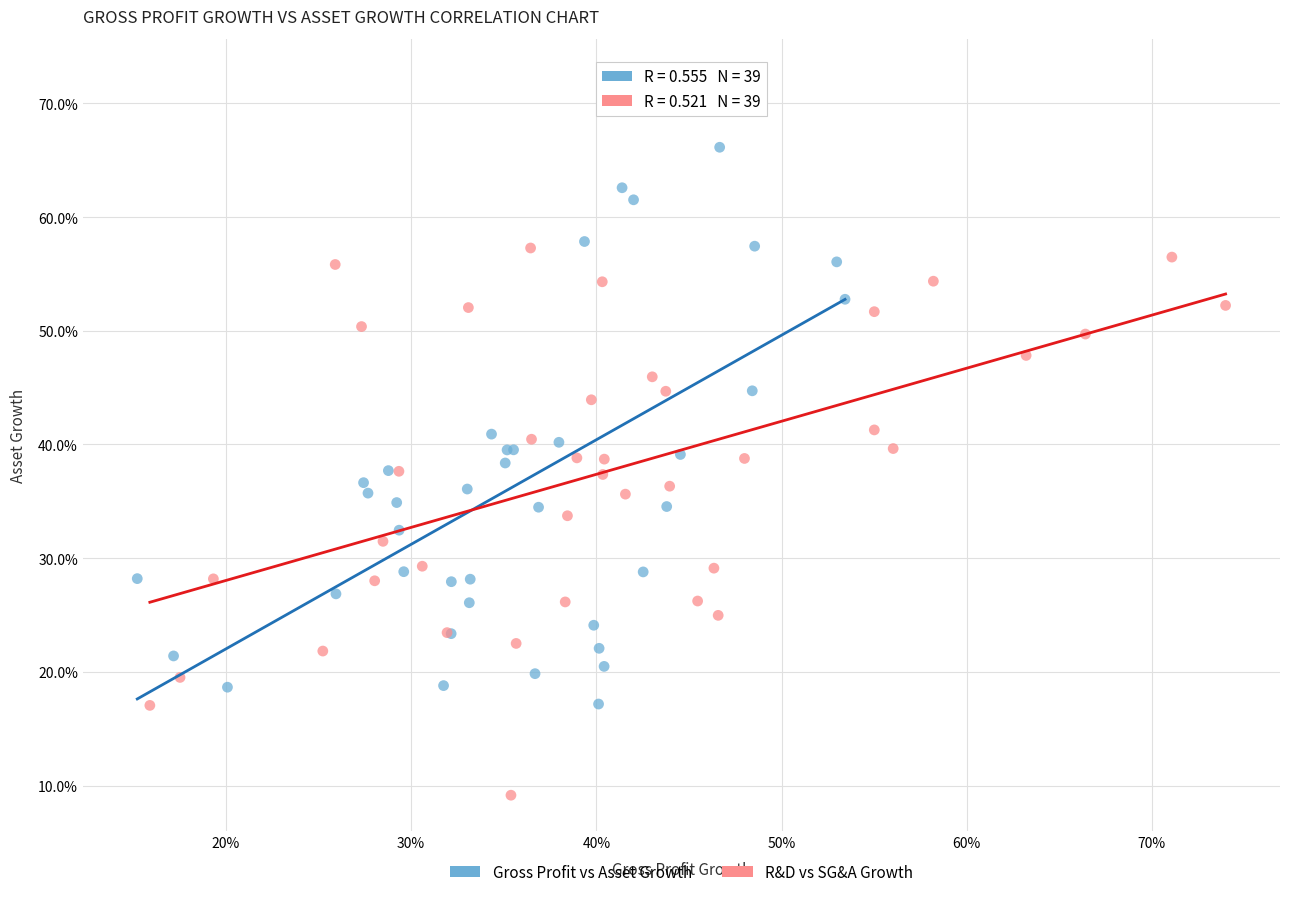

Which series contains the lowest Y value?

R&D vs SG&A Growth